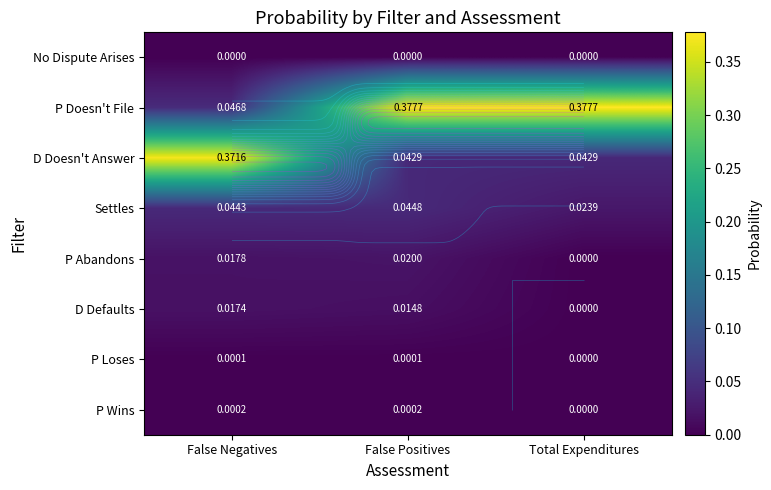

The value of No Dispute Arises at Total Expenditures is 0.0. True or false?

True